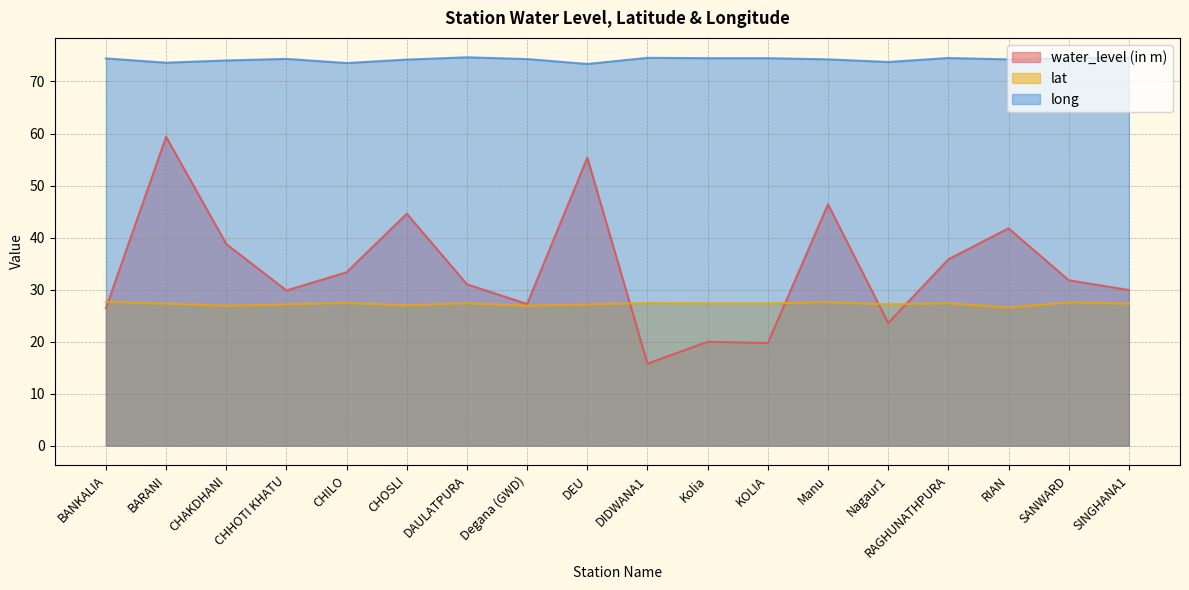

At which category does long reach its first local peak?

CHHOTI KHATU